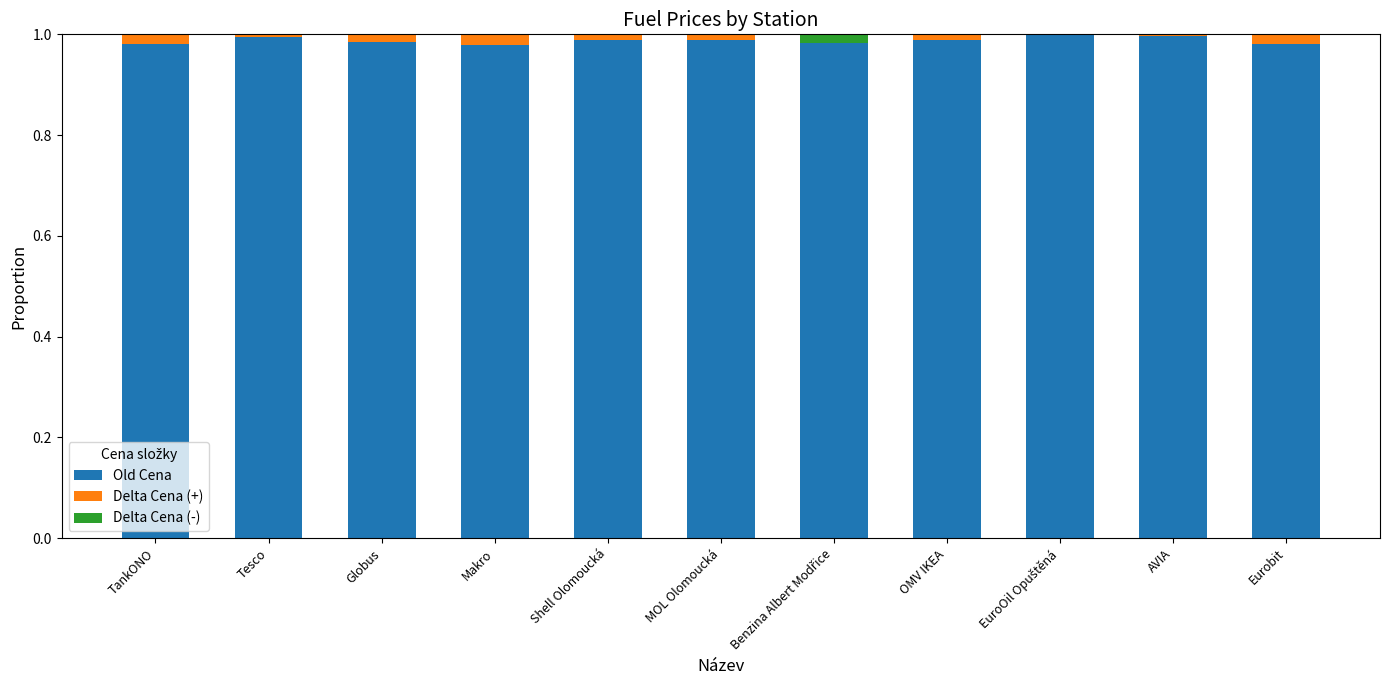

What is the sum of all Old Cena values?

10.9